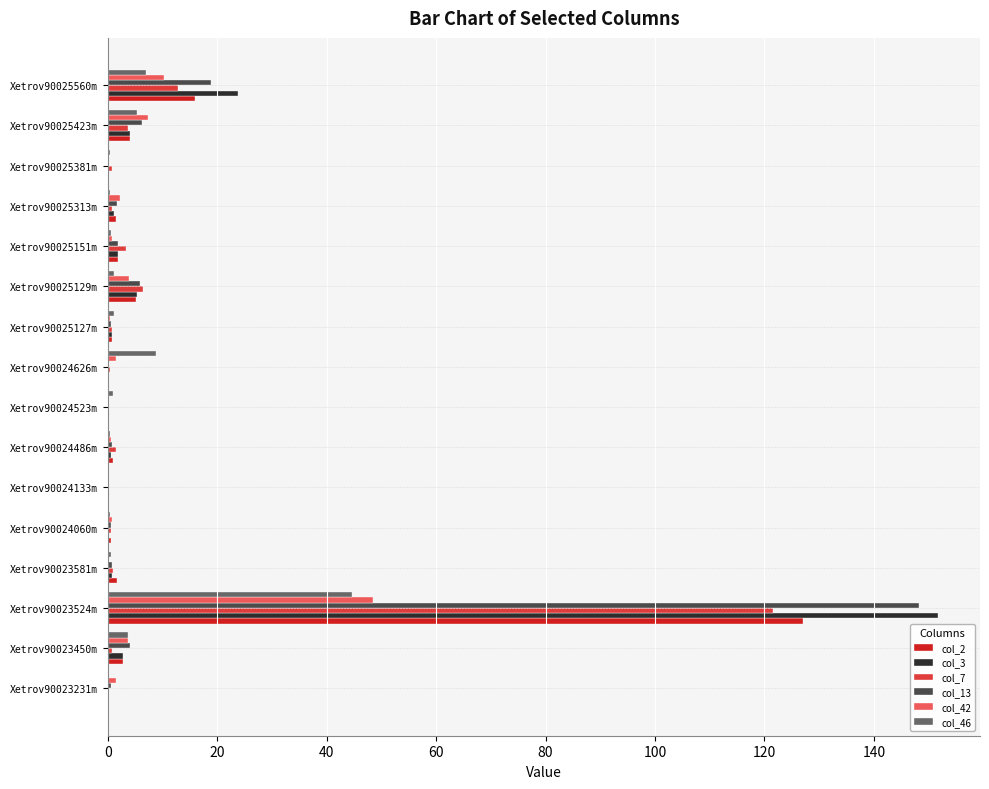

At which category is the sum across all series the highest?

Xetrov90023524m